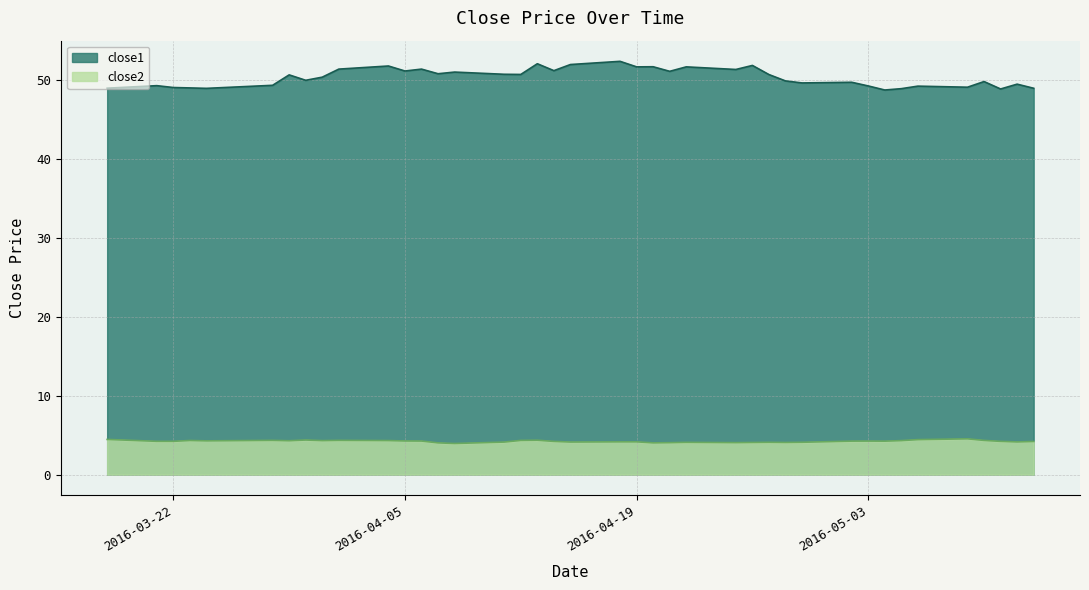

What is the value of the close2 point at the 22nd from the left?

4.2